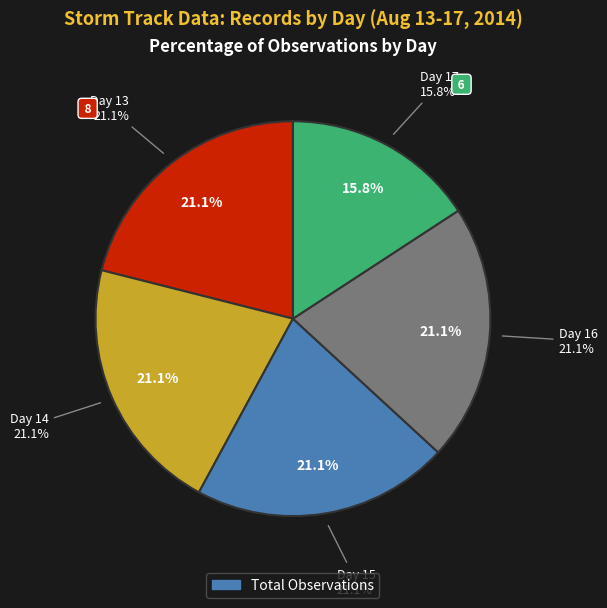

Count the number of slices in the pie.

6